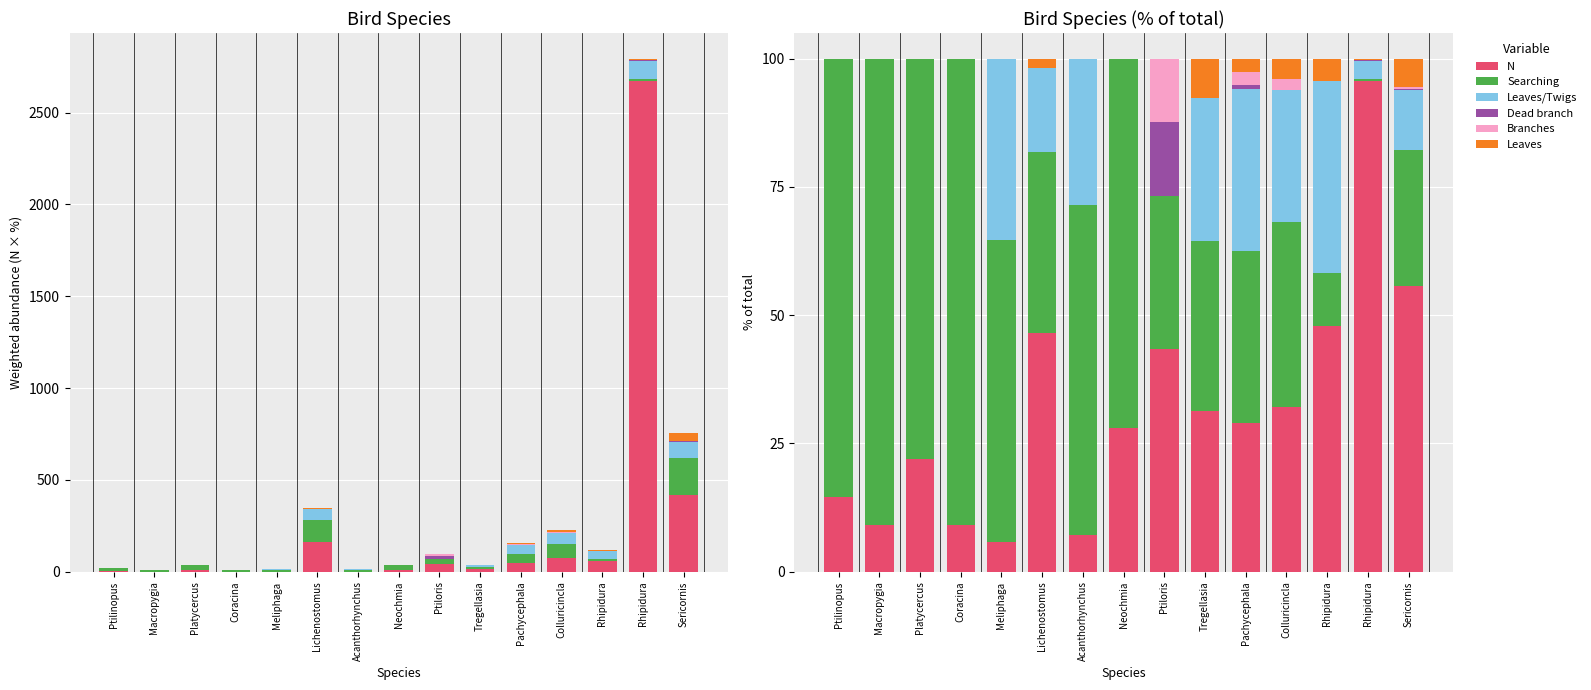

What value does the Searching series have at Tregellasia?

33.1